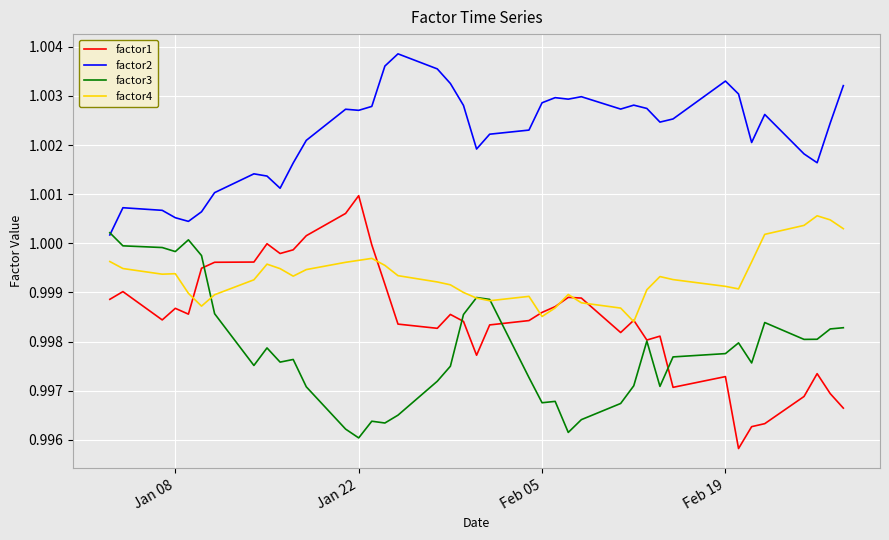

How many series are shown in this chart?

4